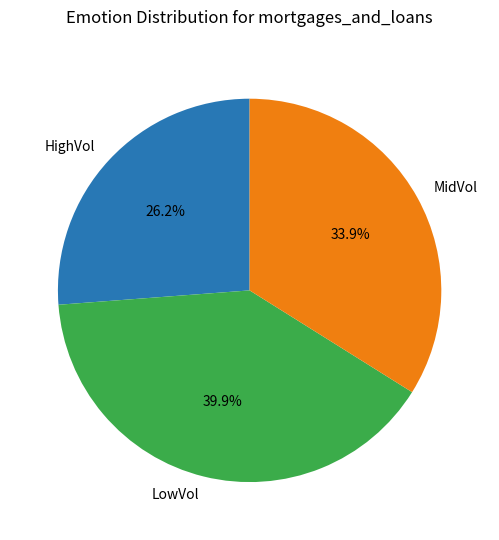

Which slice is the largest?

LowVol